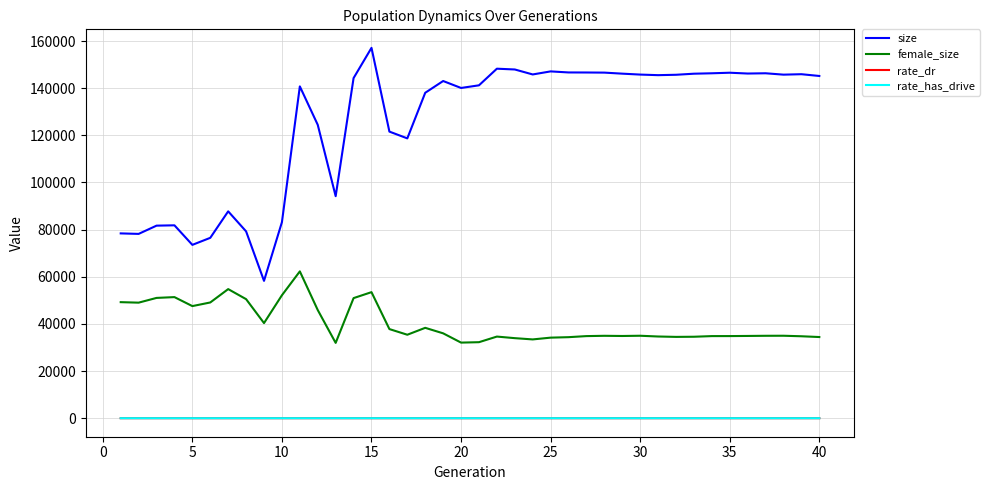

Which series has the largest range (max minus min)?

size